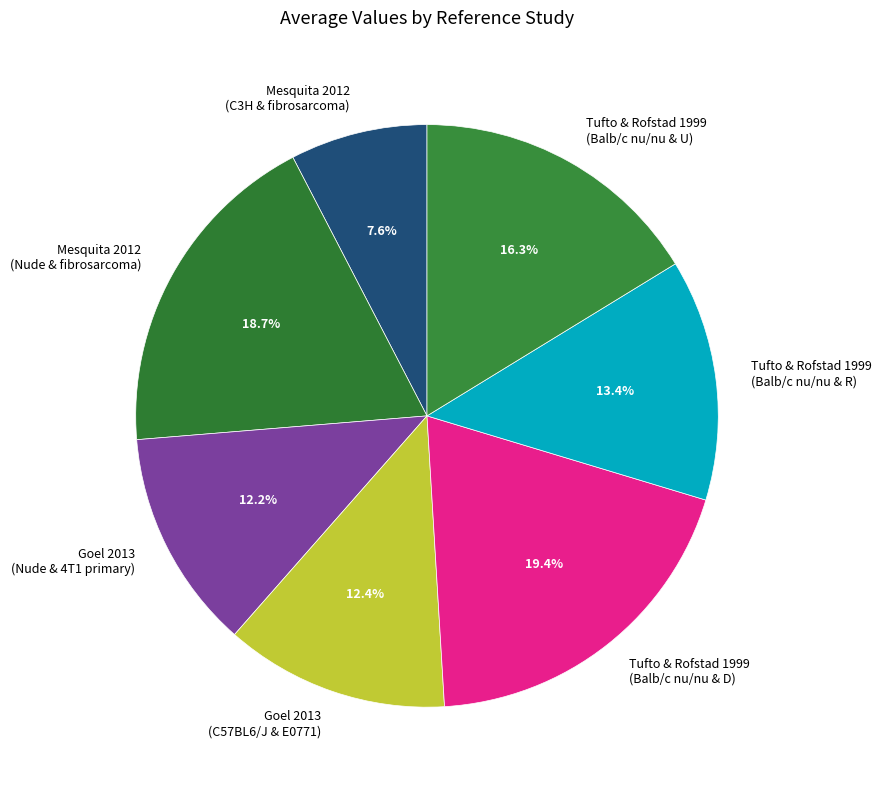

What is the ratio of the value at Mesquita 2012 (C3H & fibrosarcoma) to the value at Goel 2013 (C57BL6/J & E0771)?

0.6